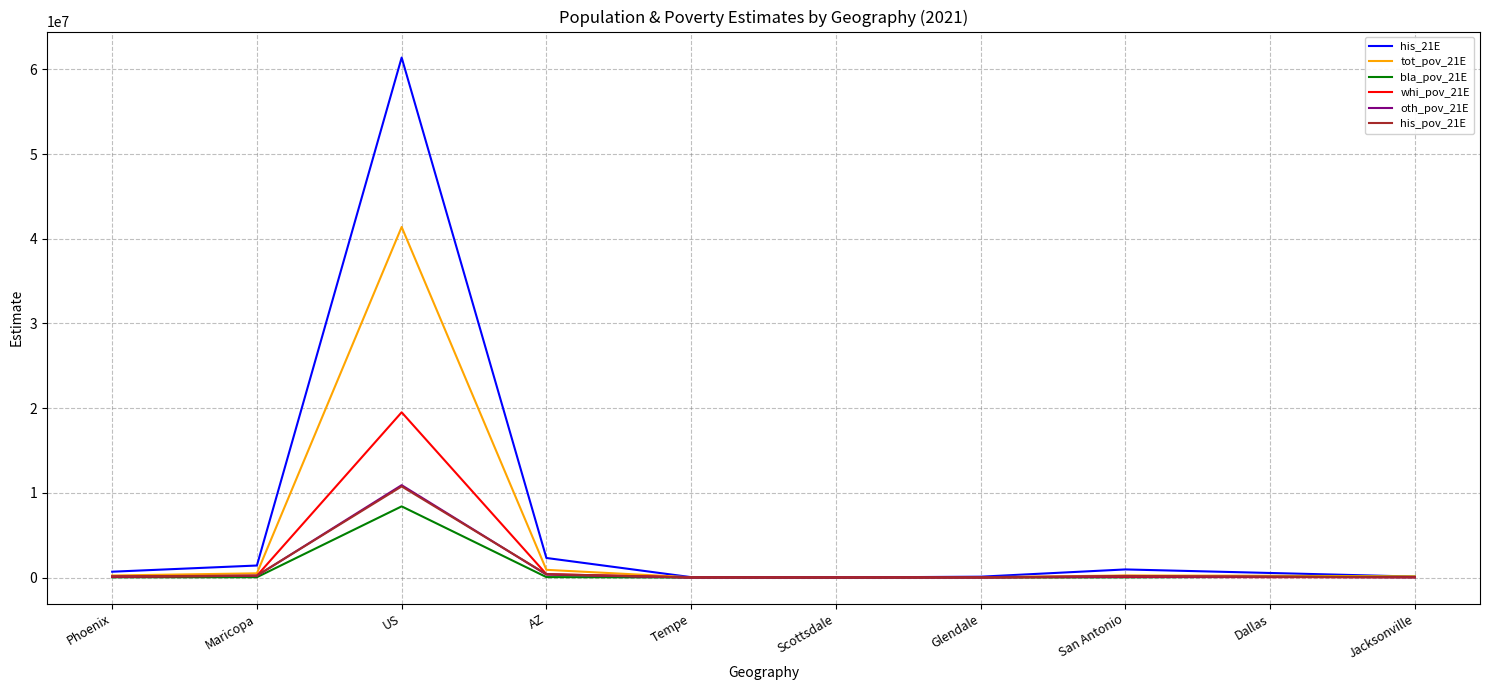

Is the value of his_pov_21E at Maricopa greater than the value of his_21E at US?

No